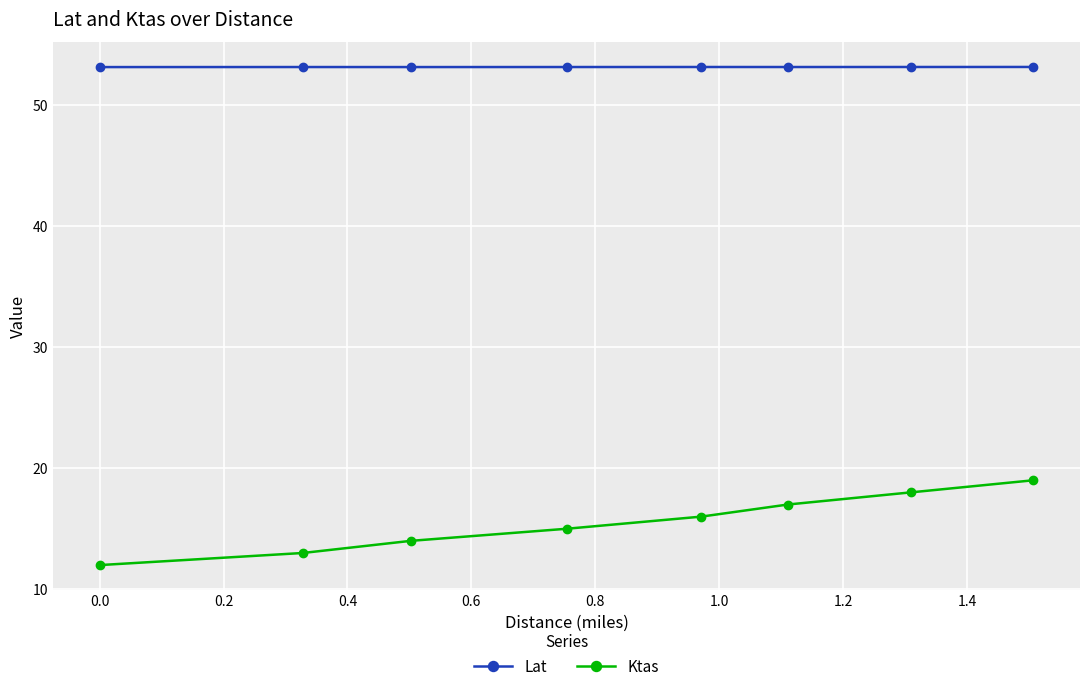

What is the value of the Ktas point at the 3rd from the left?

14.0